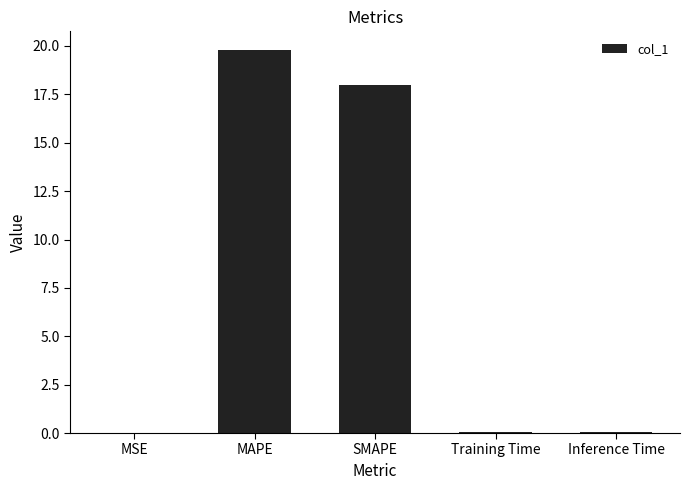

At which category does the chart reach its peak across all series?

MAPE